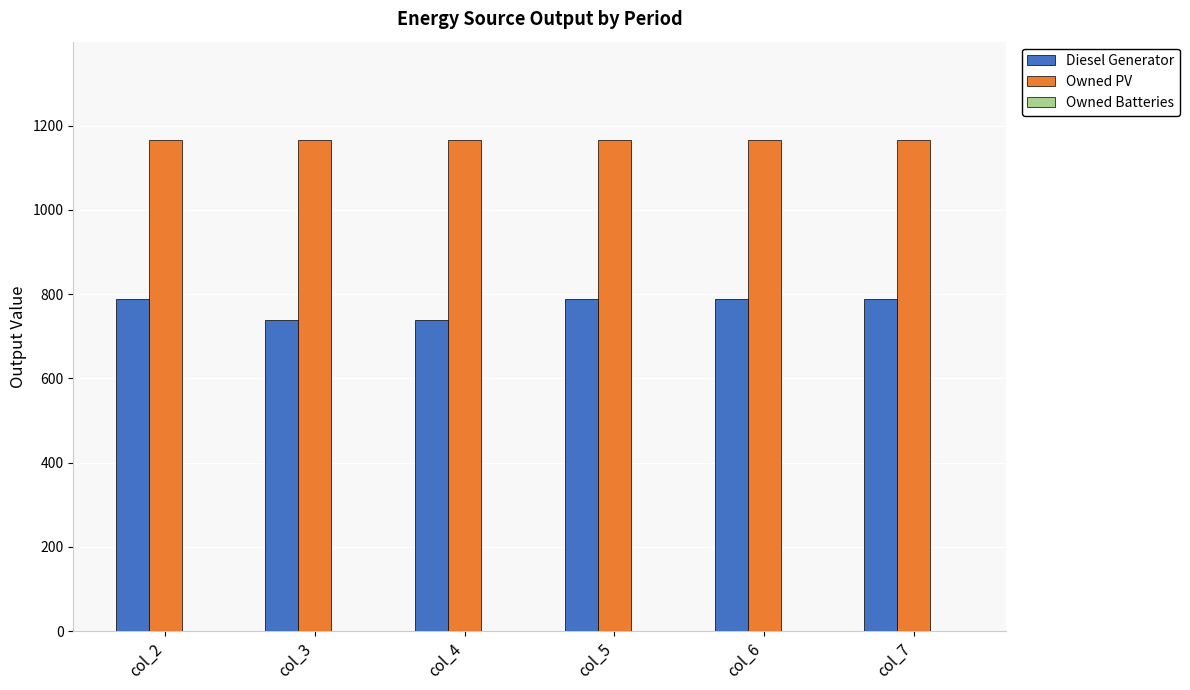

How many bars are there in each group?

2